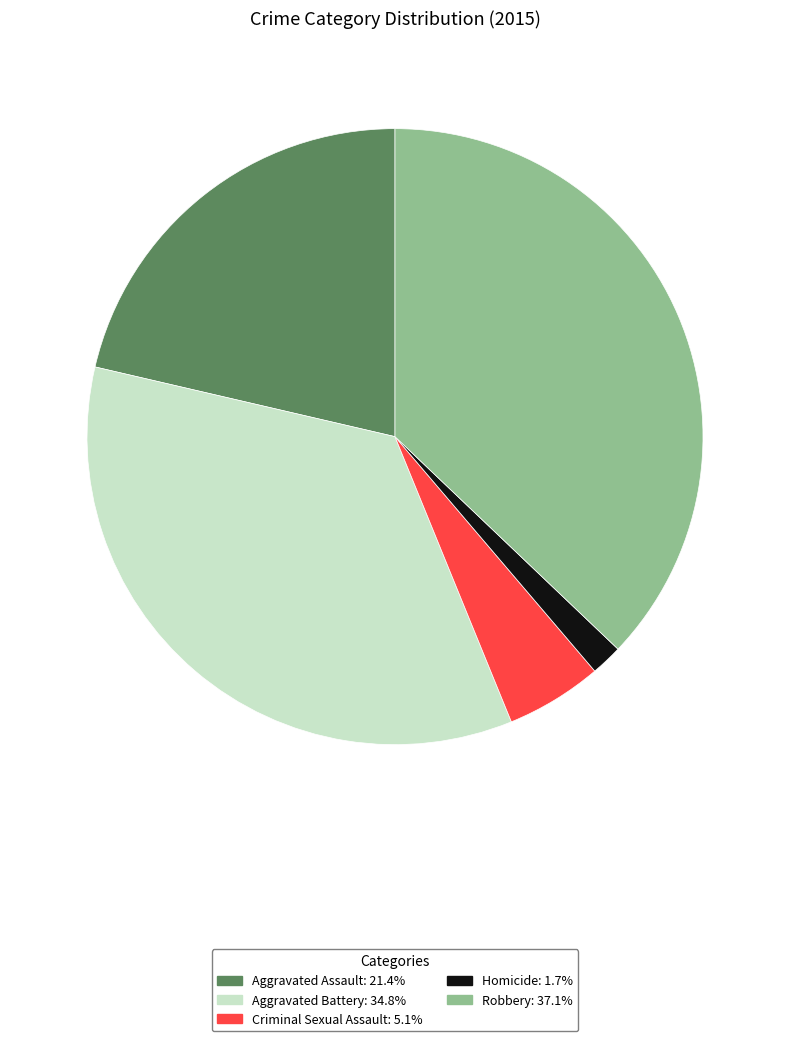

Is the sum of Aggravated Battery and Aggravated Assault greater than half?

Yes